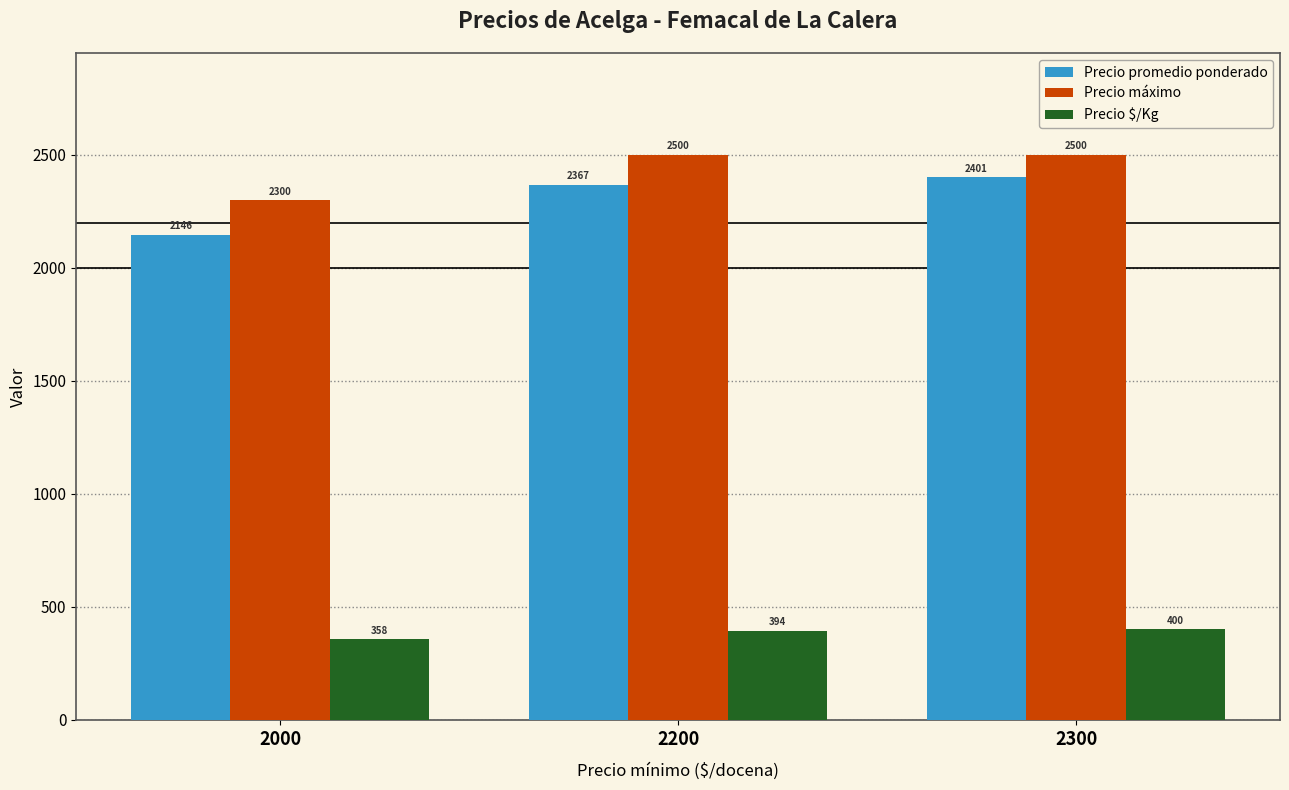

True or false: Precio promedio ponderado has a value of 975 at 2000.

False